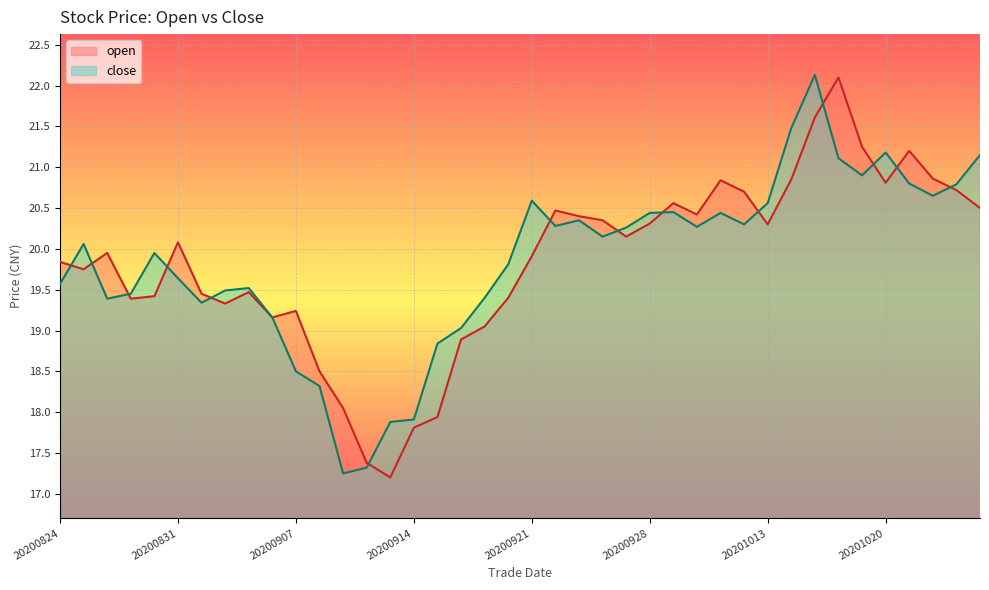

Is the value of open at 20200903 greater than the value of close at 20201023?

No